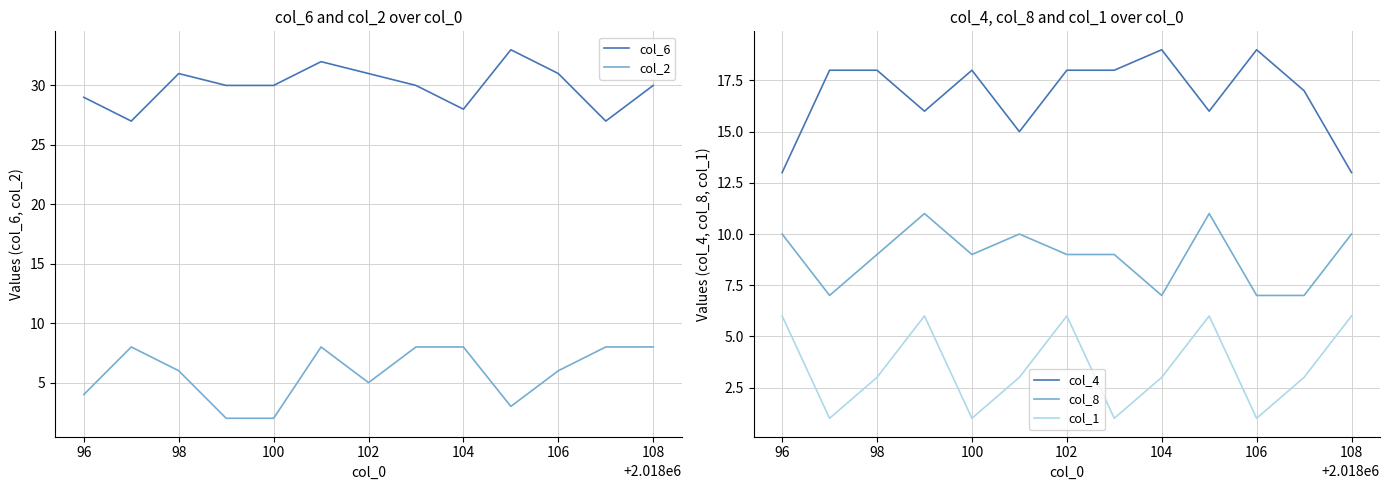

What is the sum of all col_8 values?

116